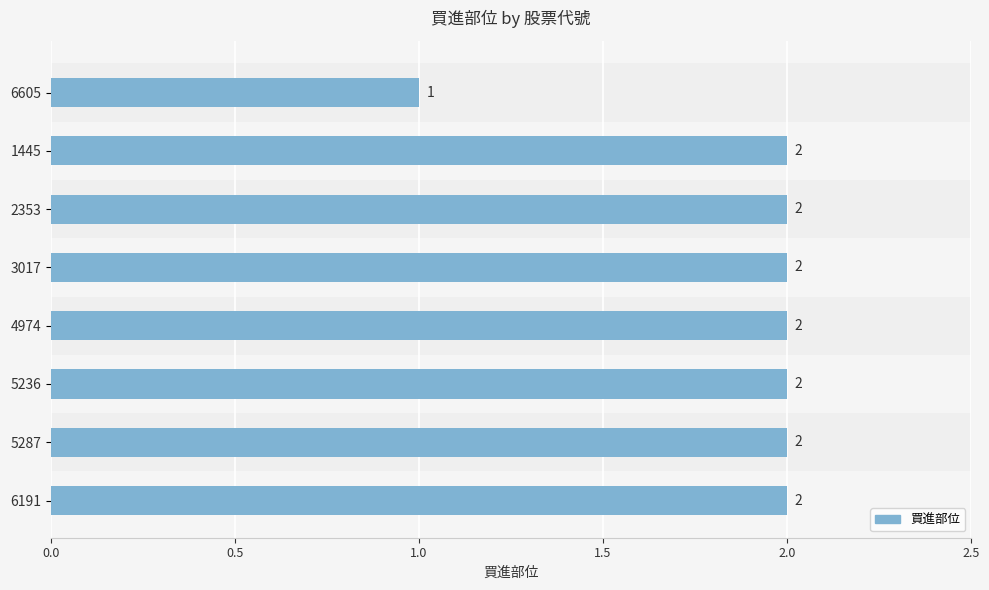

Reading top to bottom, what are all the values shown in this chart?

1	2	2	2	2	2	2	2